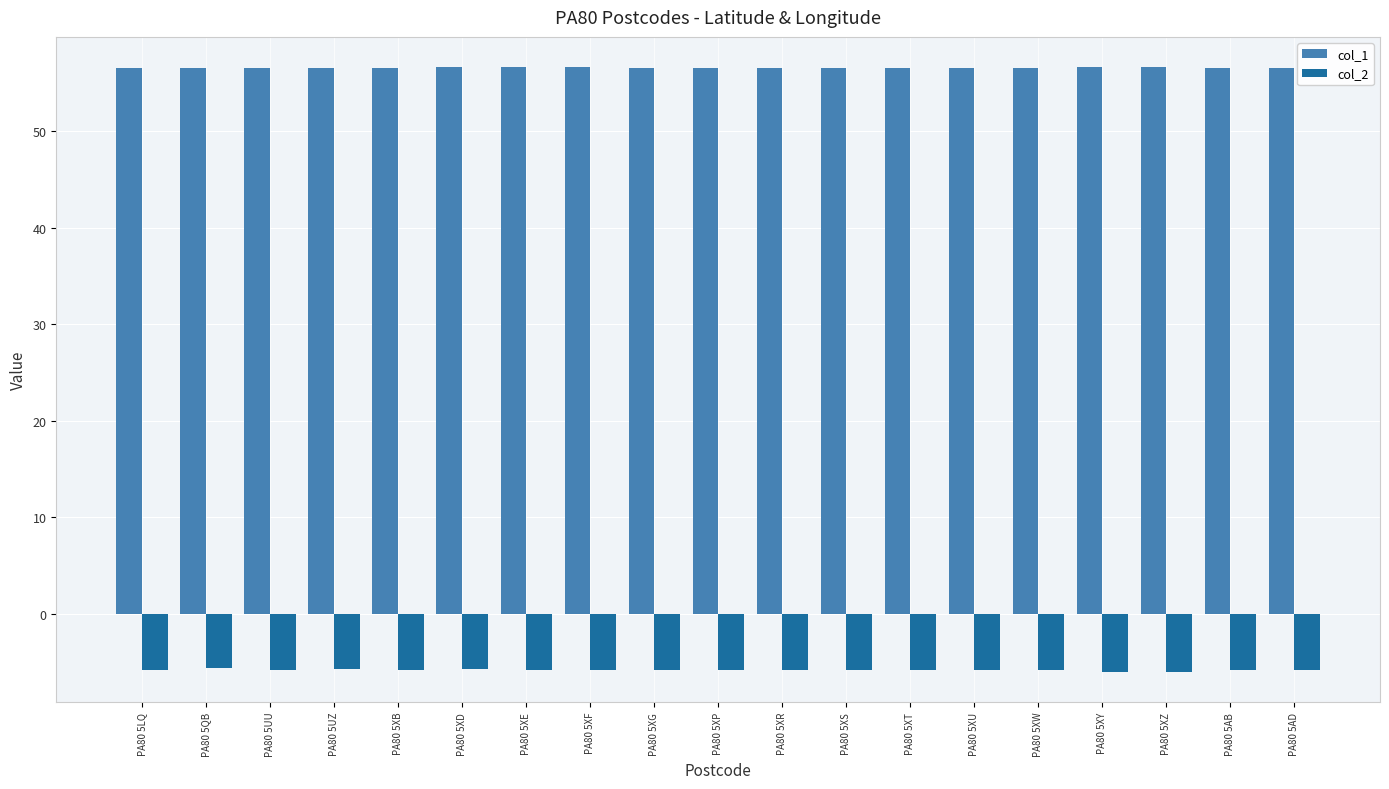

What are all the series names shown in the legend?

col_1, col_2